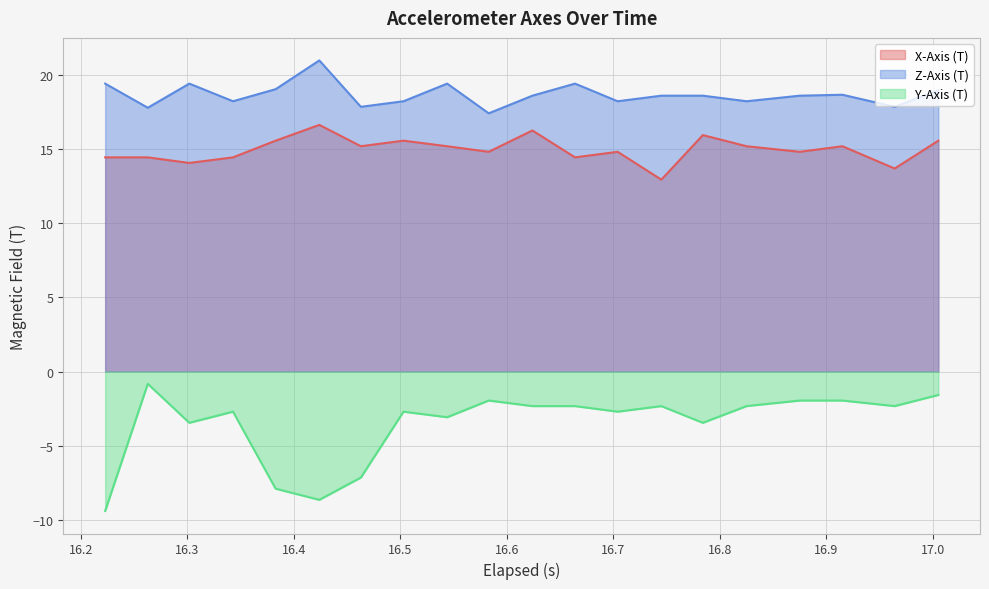

What is the minimum value for Z-Axis (T)?

17.4